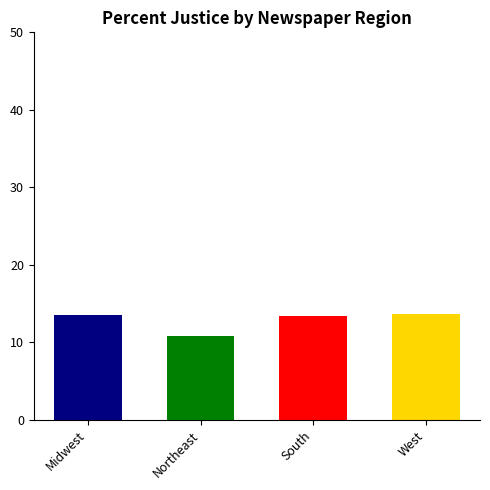

What is the smallest value displayed?

10.8